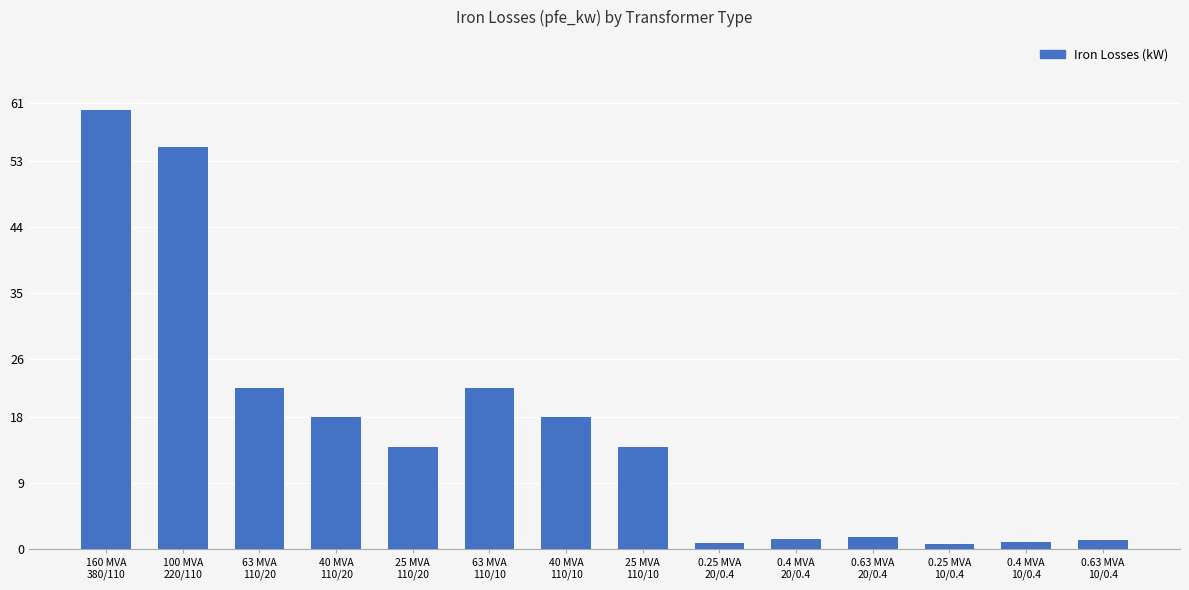

Which has a higher value, 100 MVA
220/110 or 0.25 MVA
20/0.4?

100 MVA
220/110